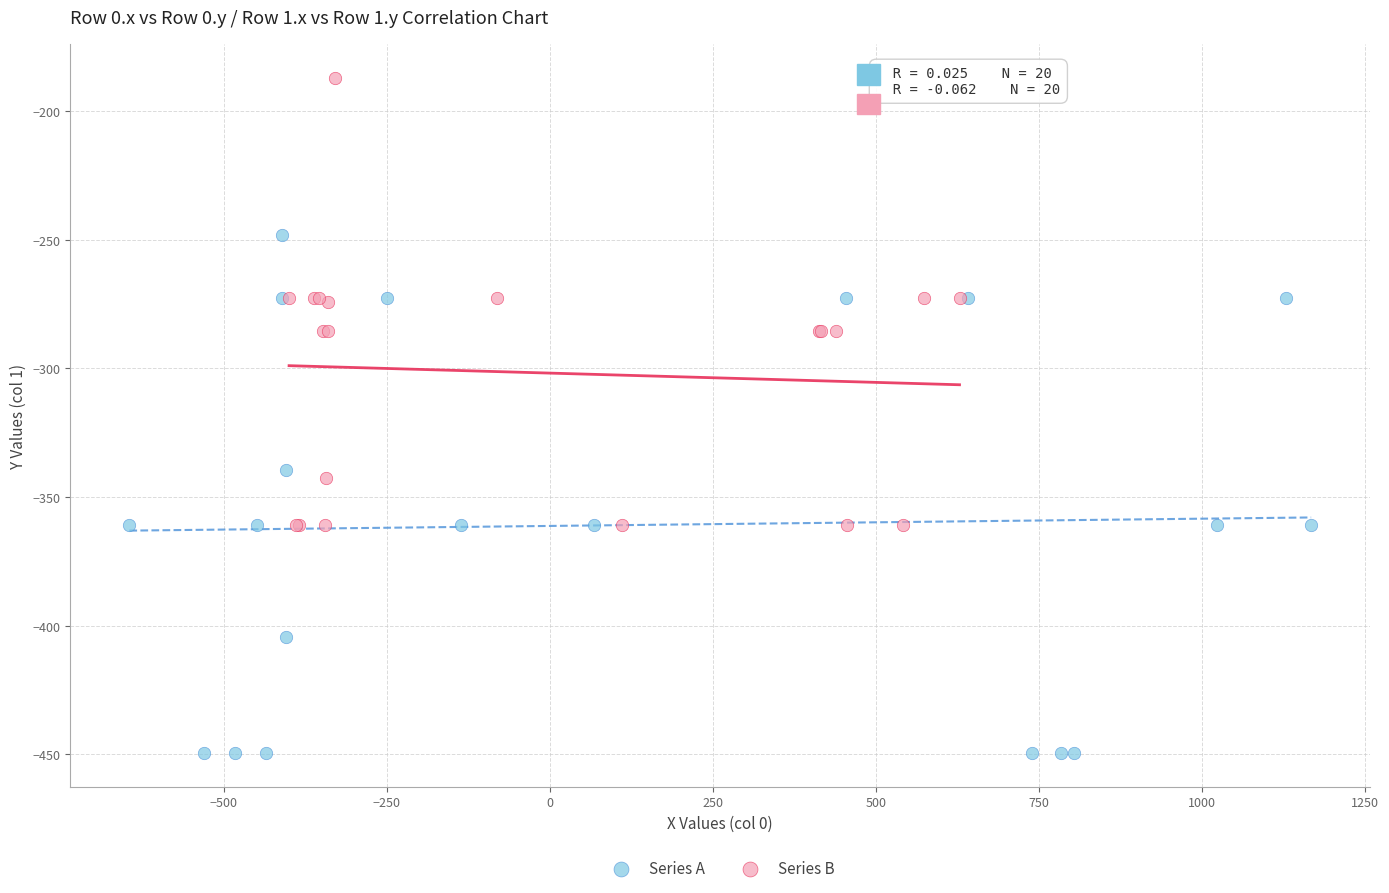

Which series has the widest spread of Y values?

Series A